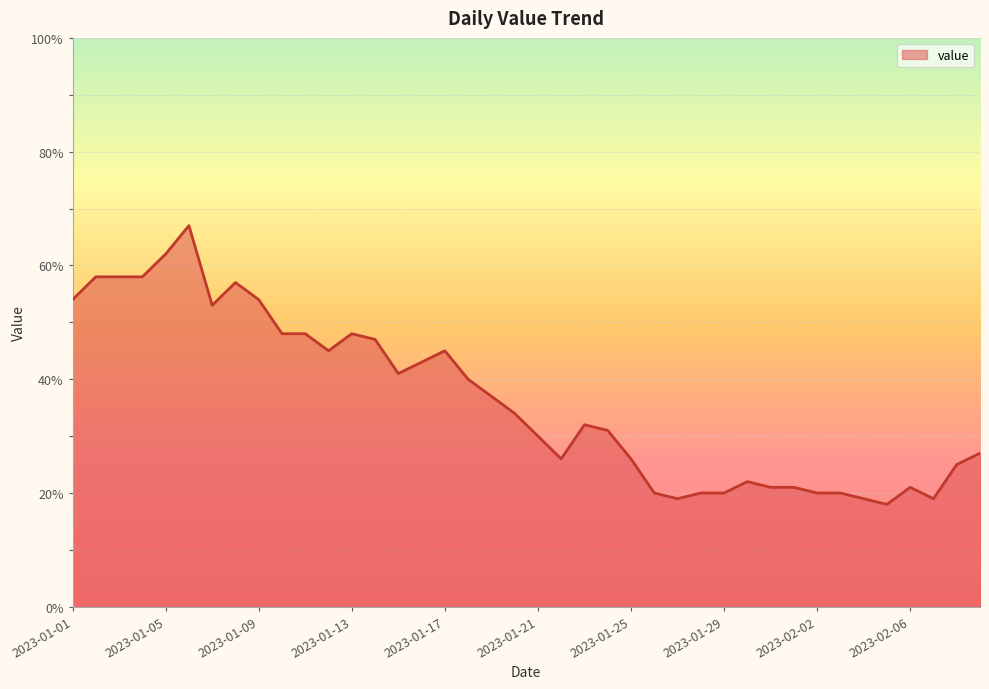

What is the difference between the maximum and minimum values?

49